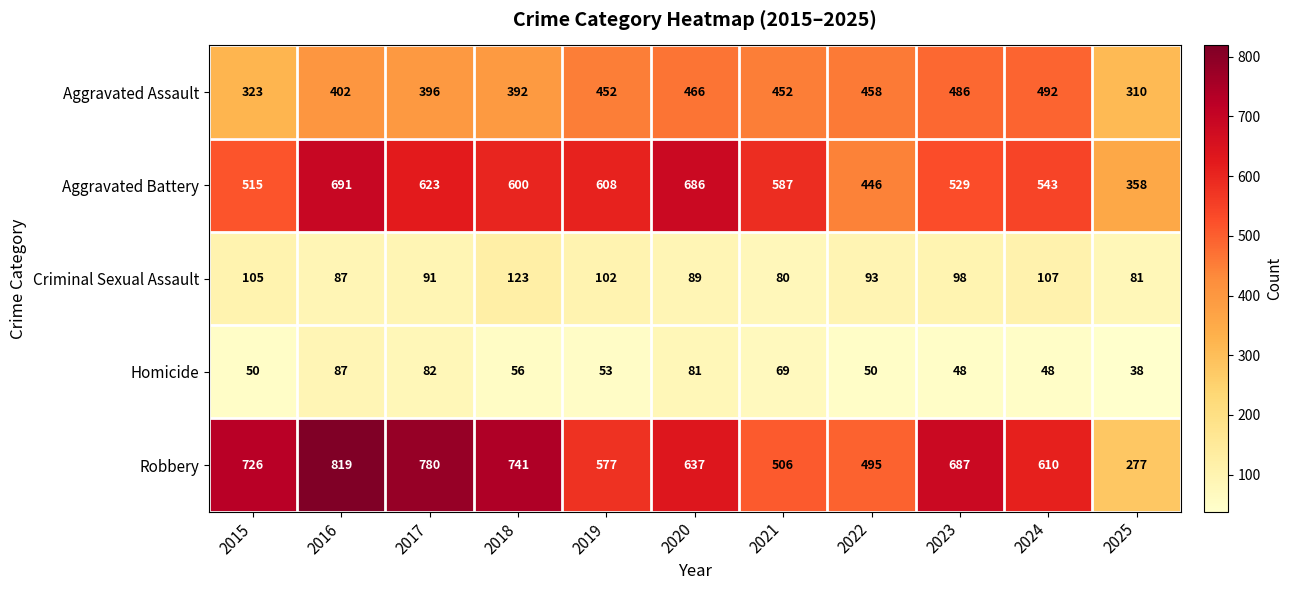

Which series has the largest range (max minus min)?

Robbery